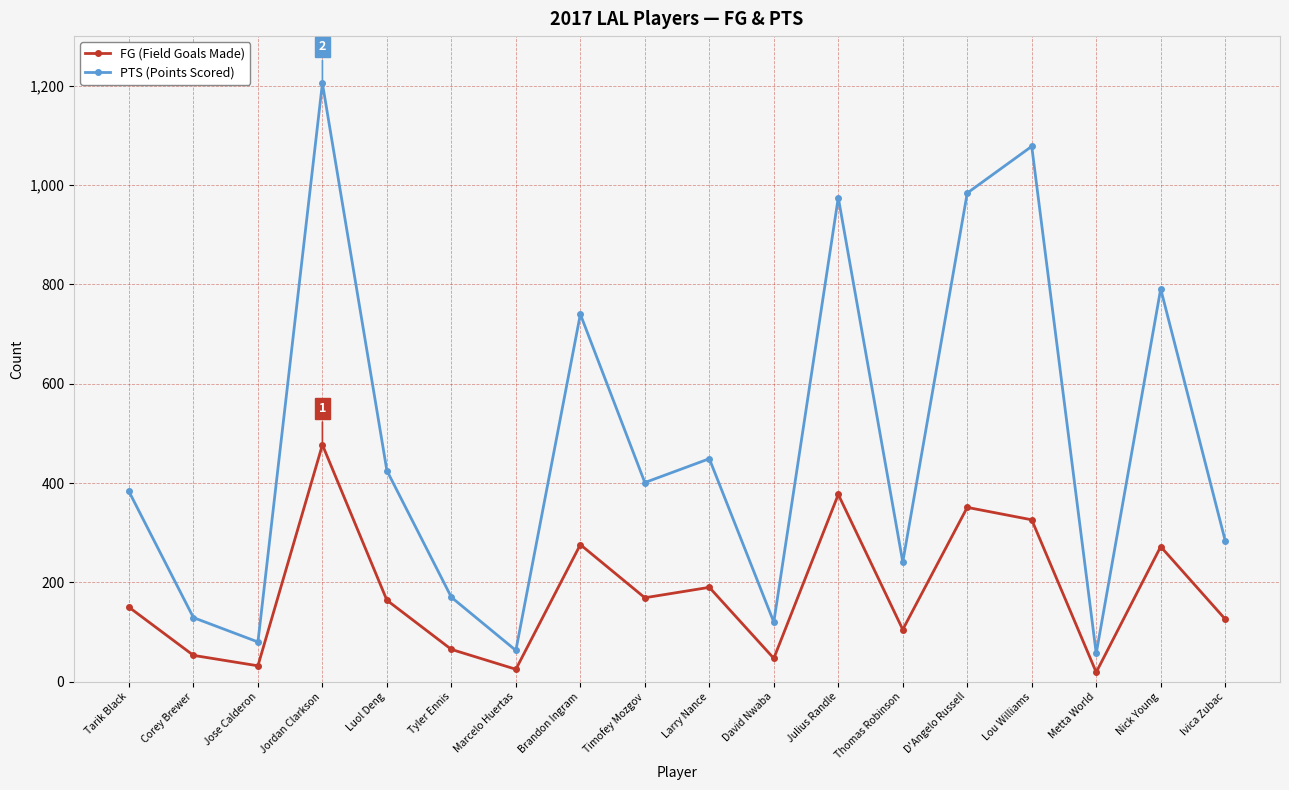

How many categories are shown in the chart?

18